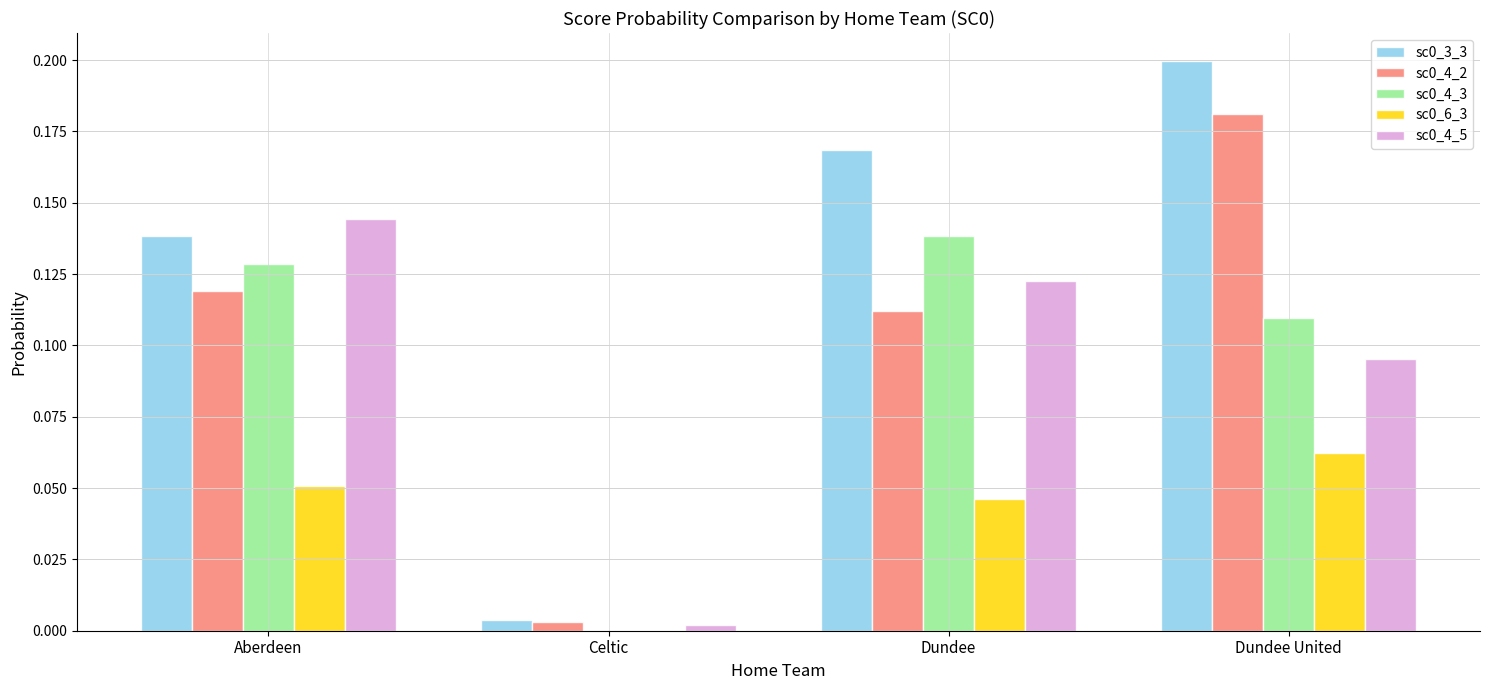

At which label is sc0_4_5 closest to 0?

Celtic